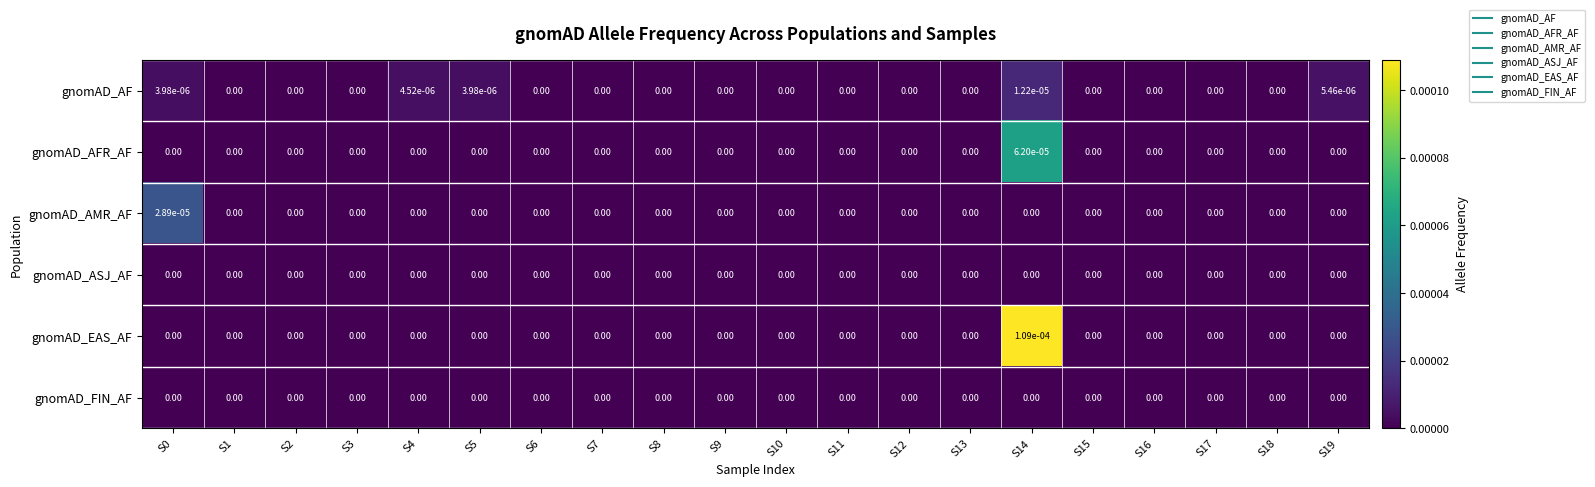

Which series has the widest spread of values?

gnomAD_EAS_AF